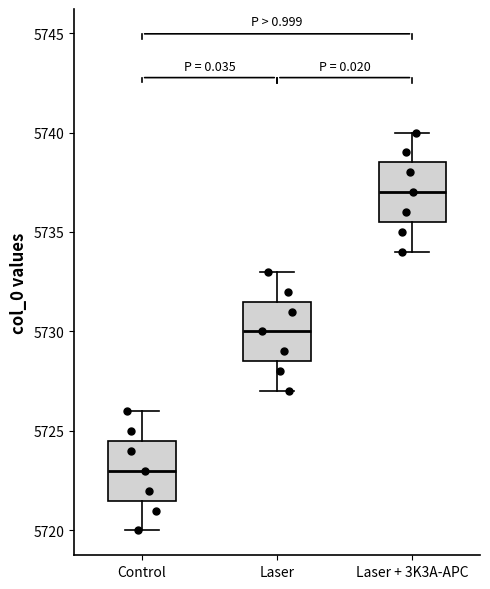

Reading left to right, read every box against the y-axis: the position of its median line, the range the box covers, and the ends of its whiskers. The values are not printed on the chart, so give them approximately, as read against the axis.

Control: median 5723.0, box 5721.5 to 5724.5, whiskers 5720.0 to 5726.0
Laser: median 5730.0, box 5728.5 to 5731.5, whiskers 5727.0 to 5733.0
Laser + 3K3A-APC: median 5737.0, box 5735.5 to 5738.5, whiskers 5734.0 to 5740.0